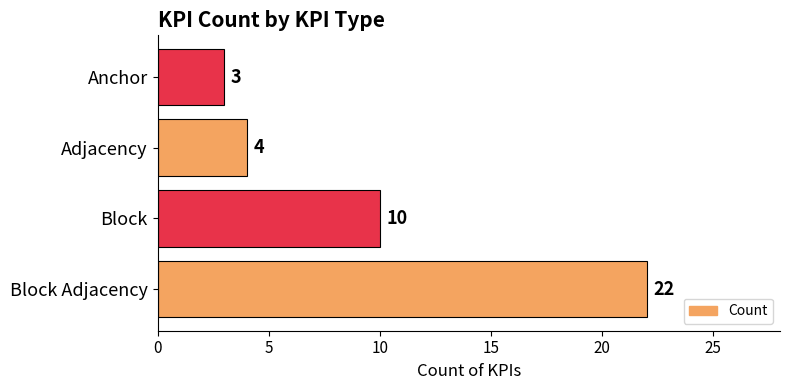

What is the change in value from Block Adjacency to Anchor?

-19